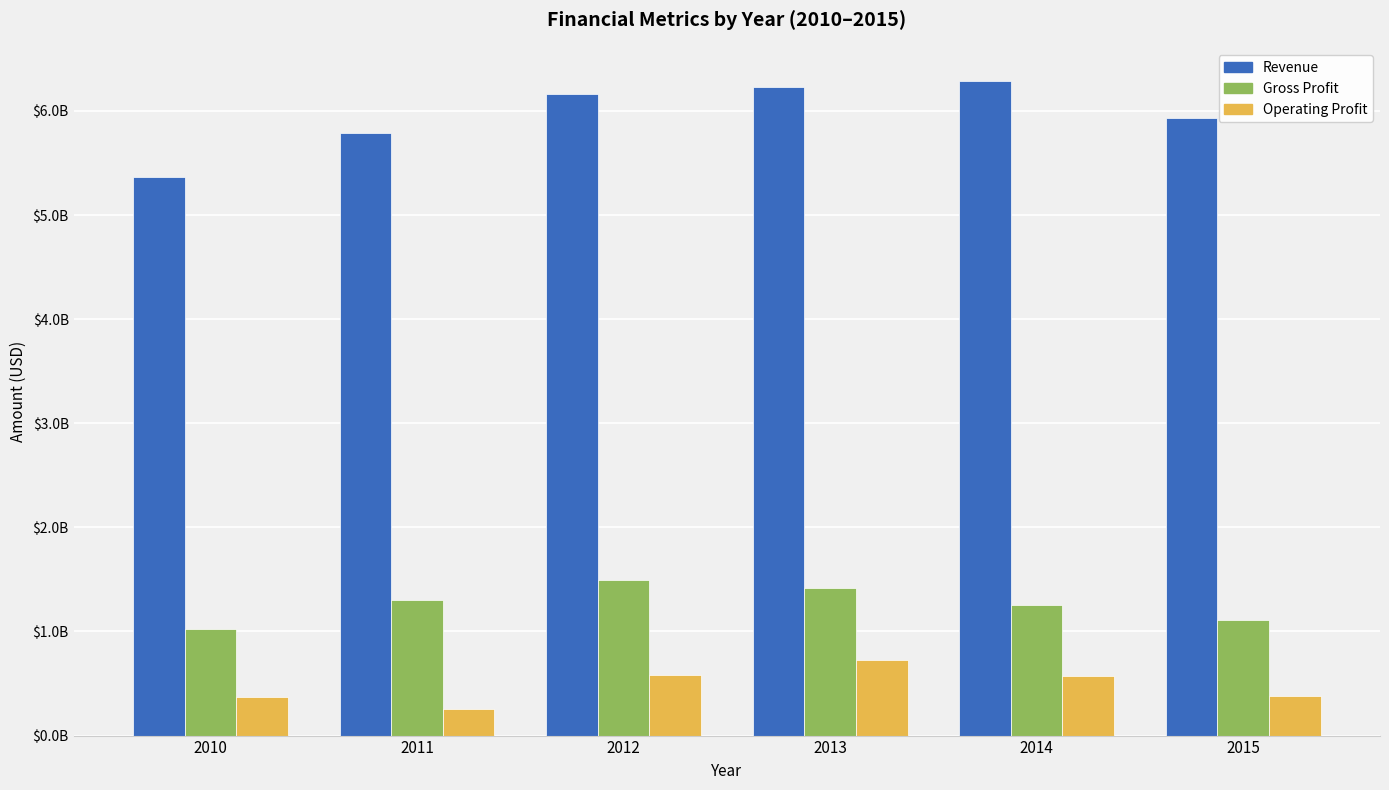

What are all the series names shown in the legend?

Revenue, Gross Profit, Operating Profit